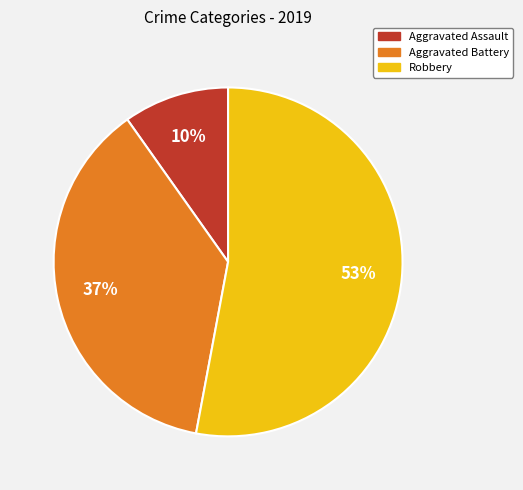

Which slice is the smallest?

Aggravated Assault